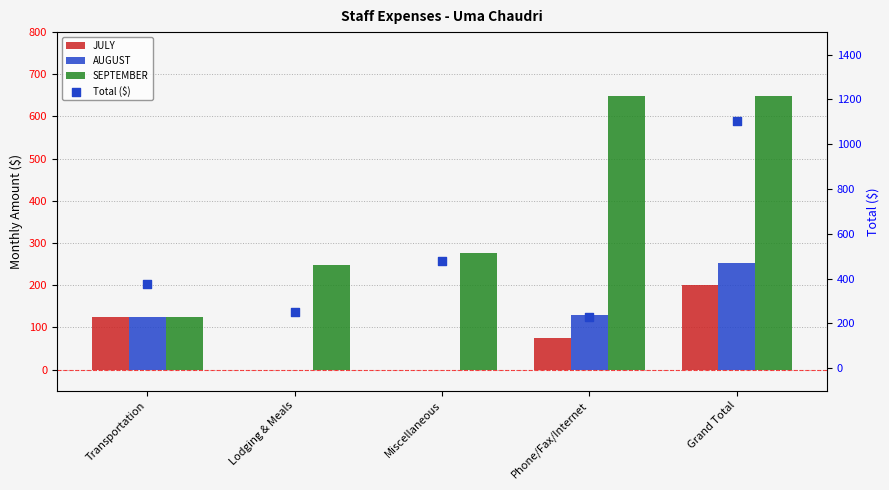

Is the value of AUGUST at Phone/Fax/Internet greater than the value of JULY at Grand Total?

No